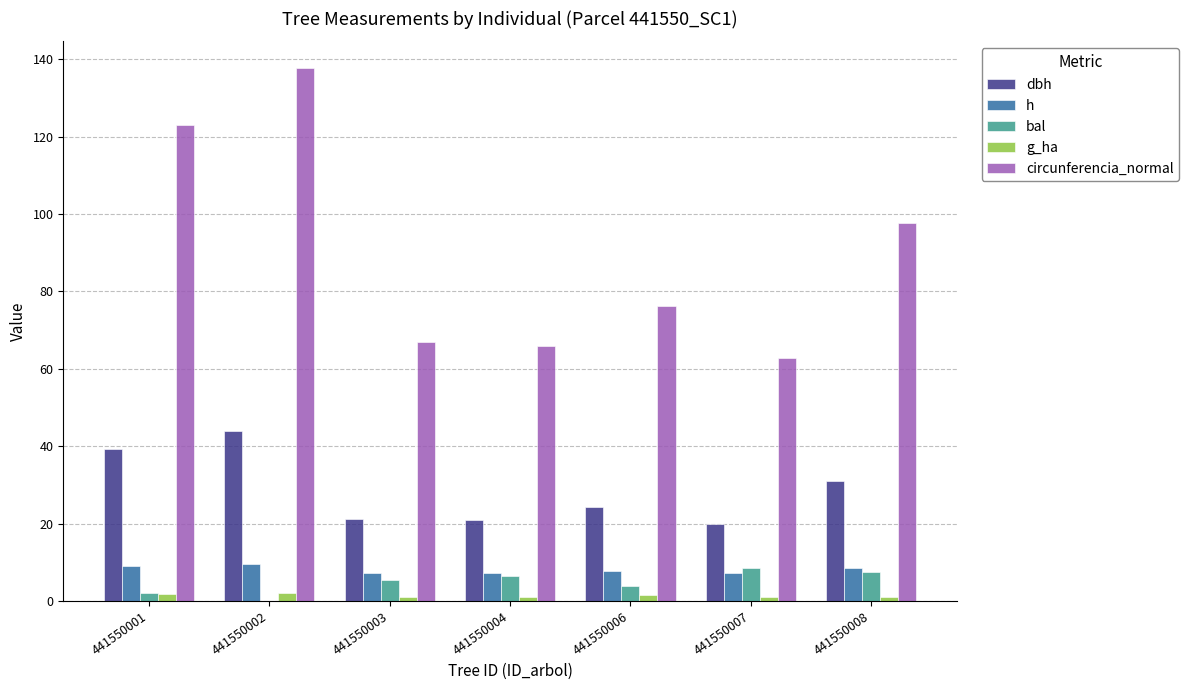

What is the sum of all dbh values?

200.6